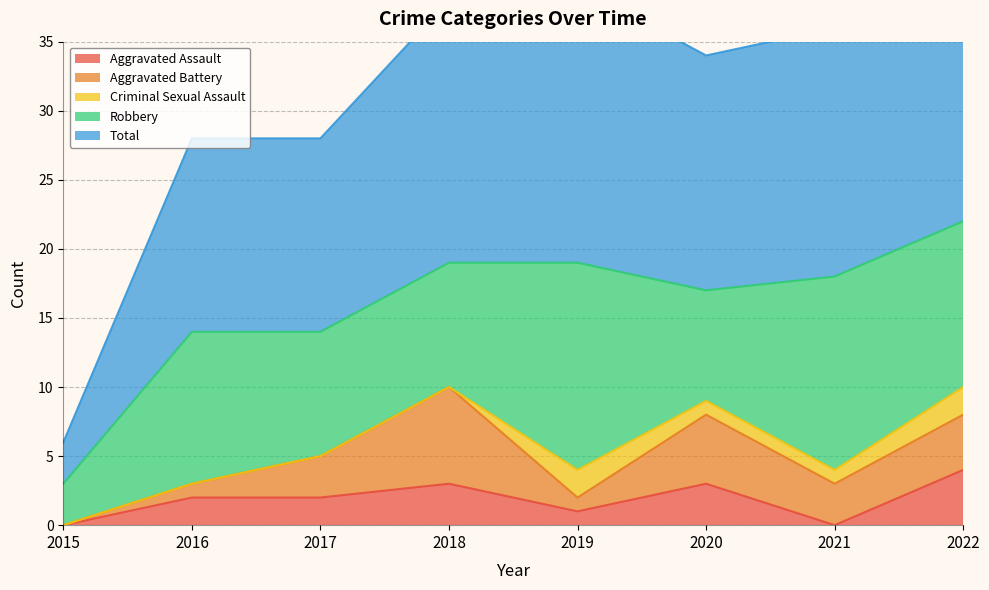

Which series has the largest total across all categories?

Total